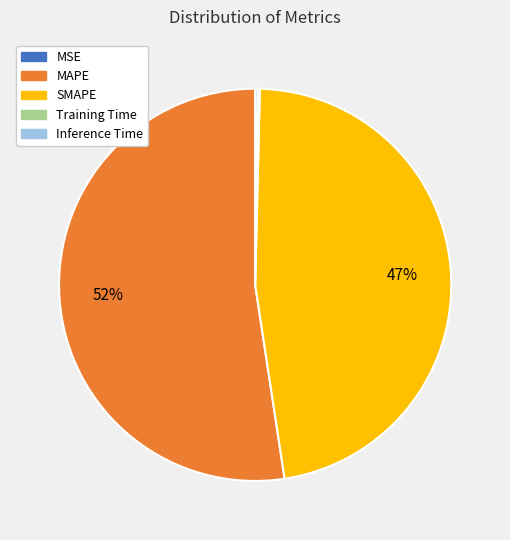

To the nearest percent, what is the difference between the MAPE and SMAPE slice percentages?

5%